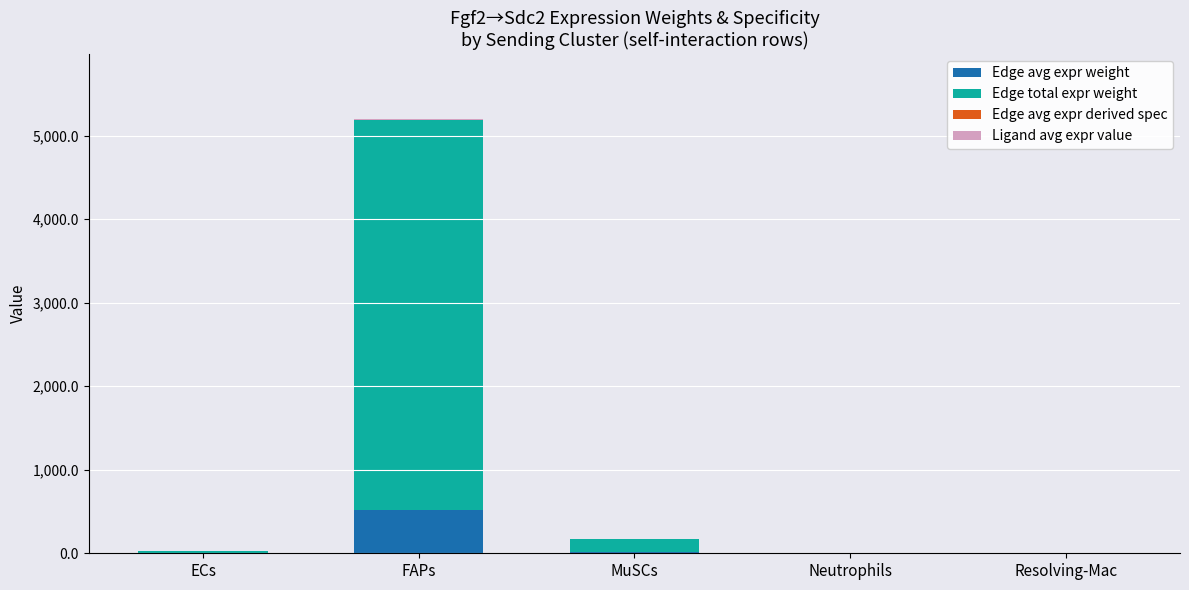

Which category has the highest value in the Edge avg expr weight series?

FAPs